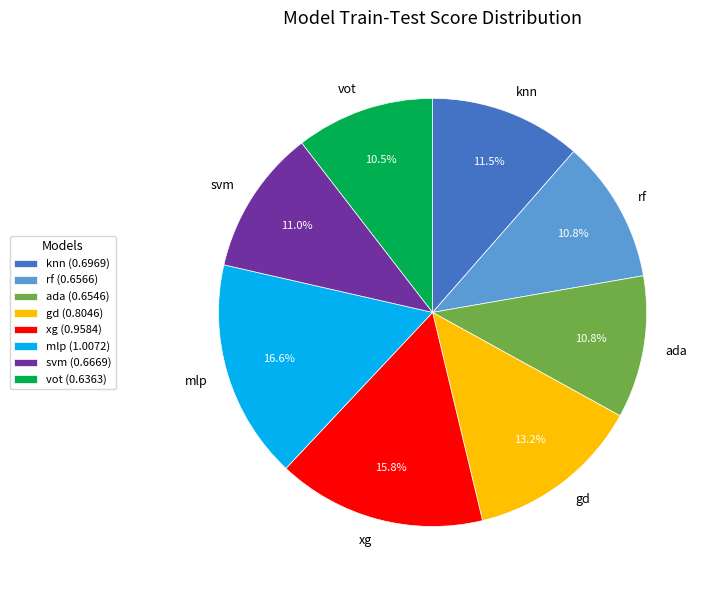

What percentage is the xg slice, to the nearest percent?

16%